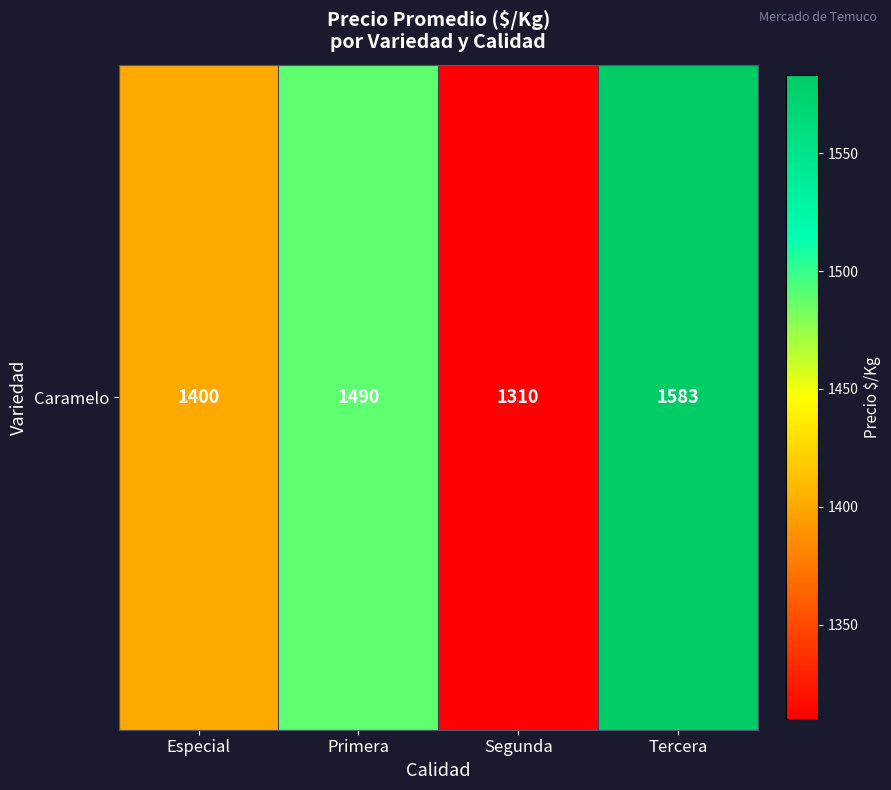

Reading left to right, extract all data points from this chart.

1400	1490	1310	1583